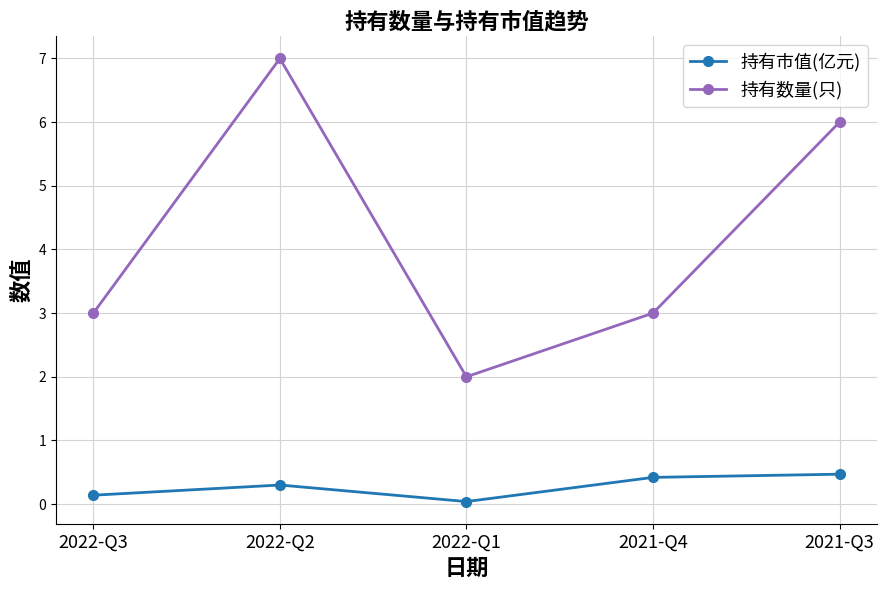

Is this an area chart (filled region under the line)?

No